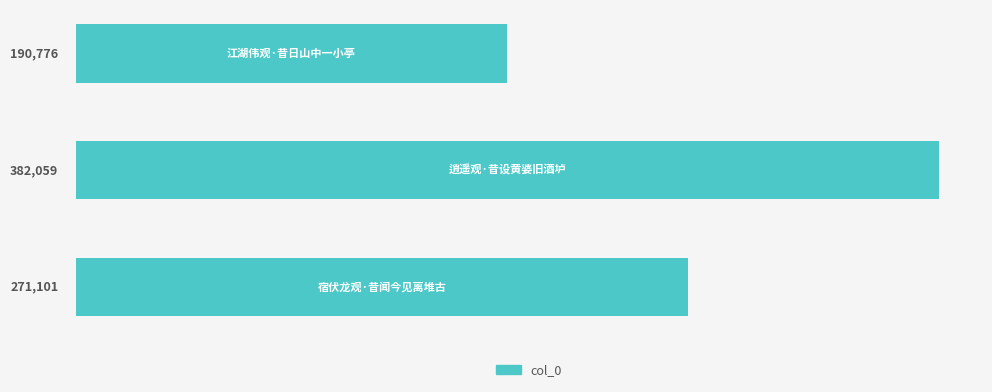

Reading bottom to top, transcribe all the data shown in this chart.

271101	382059	190776